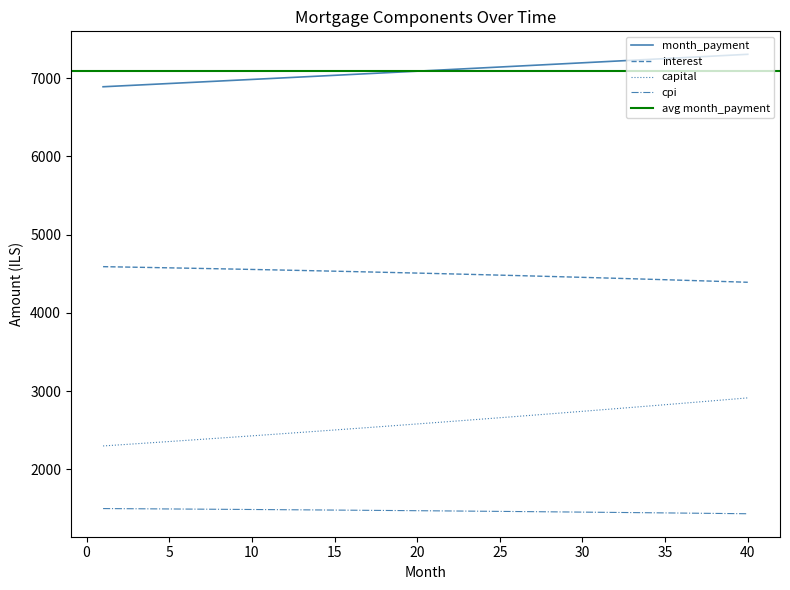

Between 20 and 40, which series saw the biggest shift?

capital